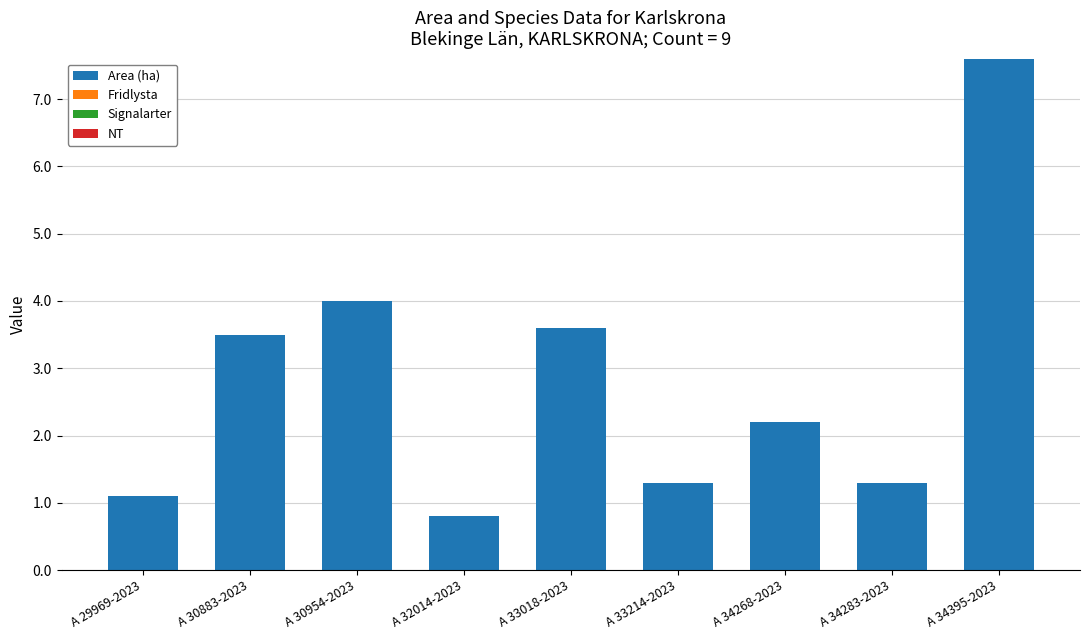

What is the change in value from A 30883-2023 to A 34283-2023?

-2.2